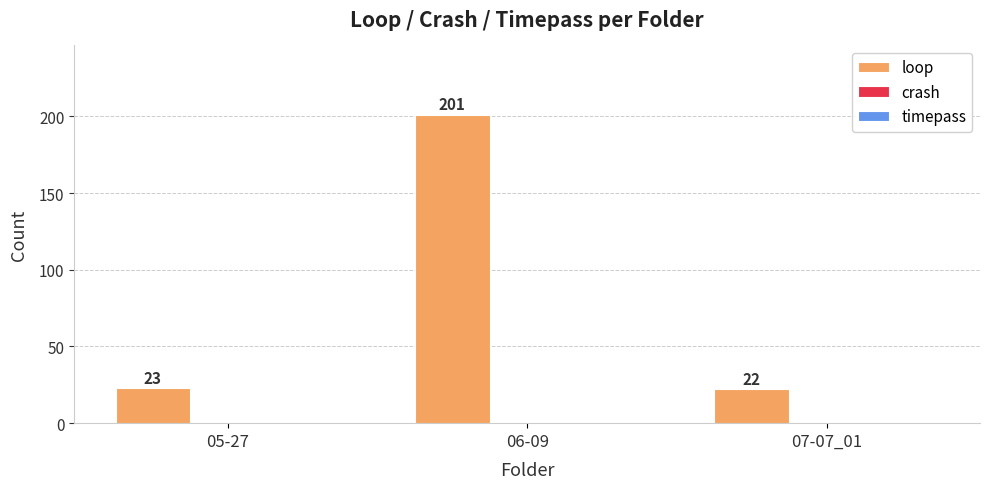

Between 07-07_01 and 06-09, which is larger?

06-09